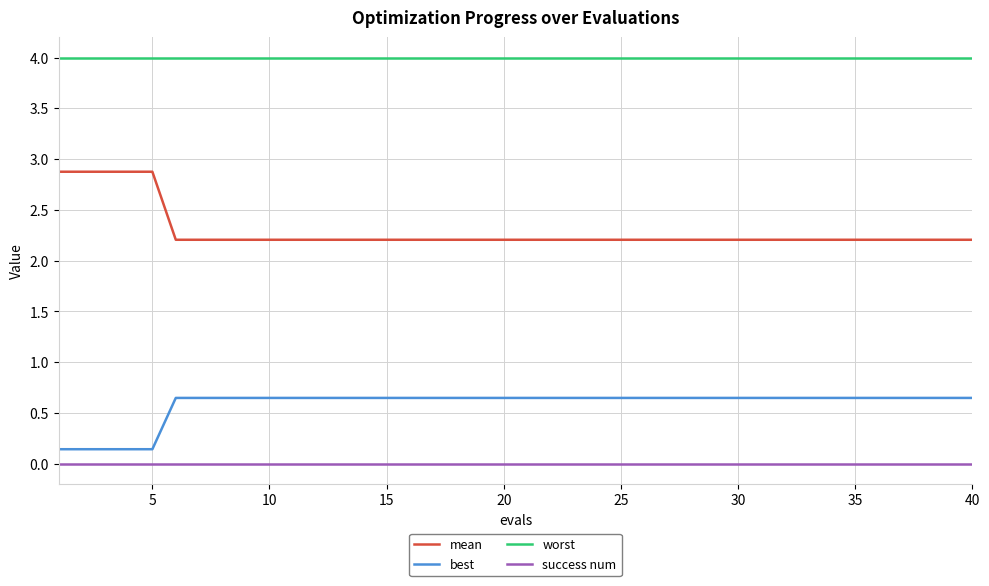

Which series has the largest total across all categories?

worst